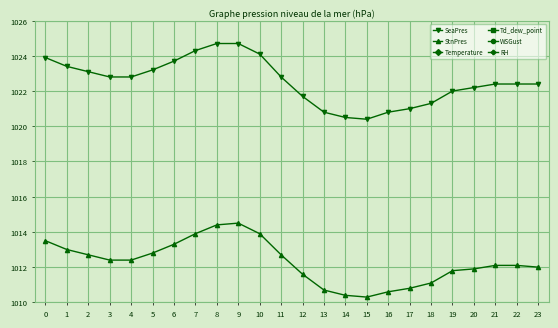

True or false: StnPres and WSGust cross at least once.

False